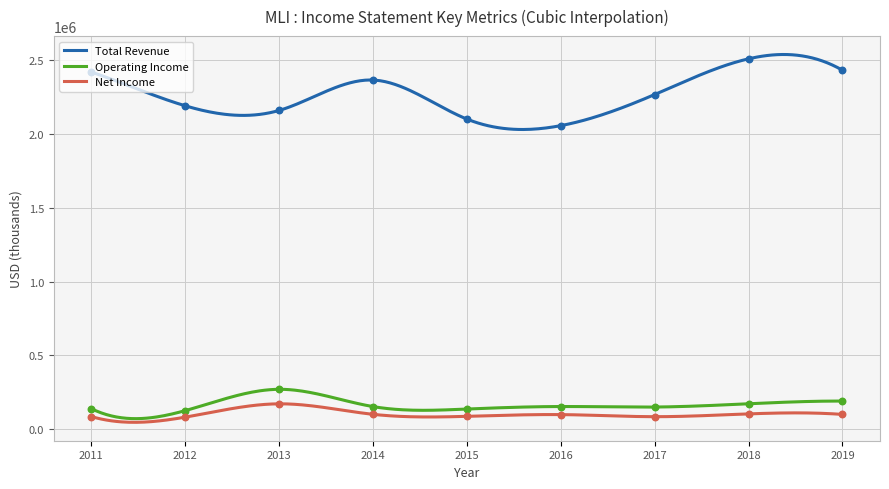

Is the value of Operating Income at 2019 greater than the value of Net Income at 2018?

Yes